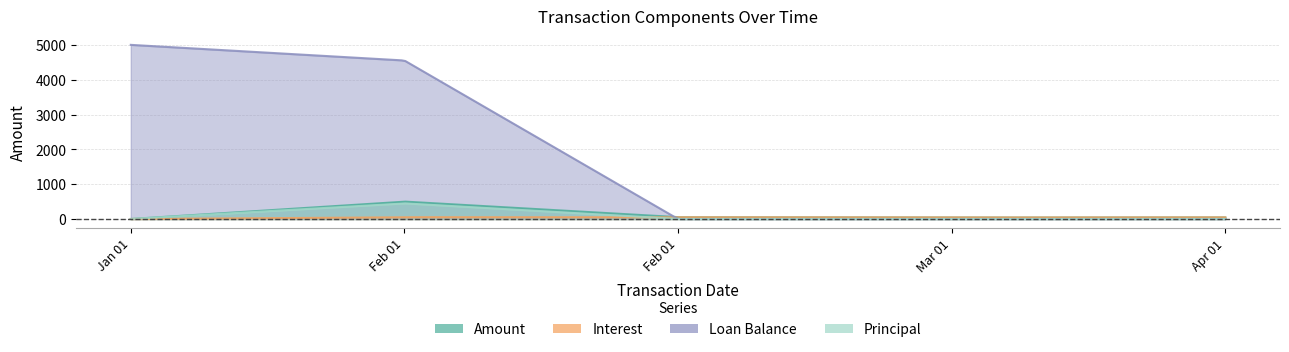

Reading left to right, what are all the values shown in this chart?

Amount: 0.0	500.0	51.0	41.9	46.4
Interest: 0.0	51.0	51.0	41.9	46.4
Loan Balance: 5000.0	4551.0	0.0	0.0	0.0
Principal: 0.0	449.0	0.0	0.0	0.0